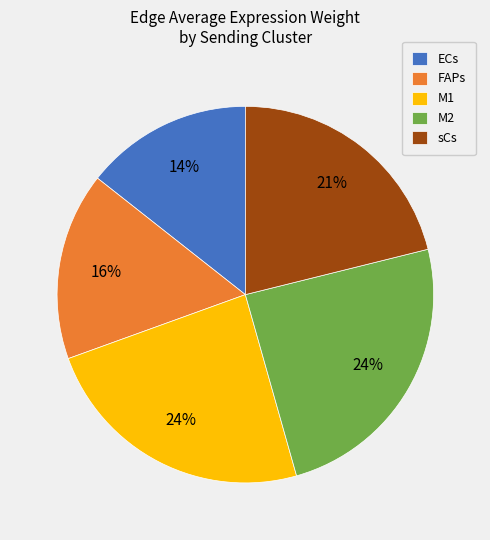

To the nearest percent, what portion does M1 represent?

24%